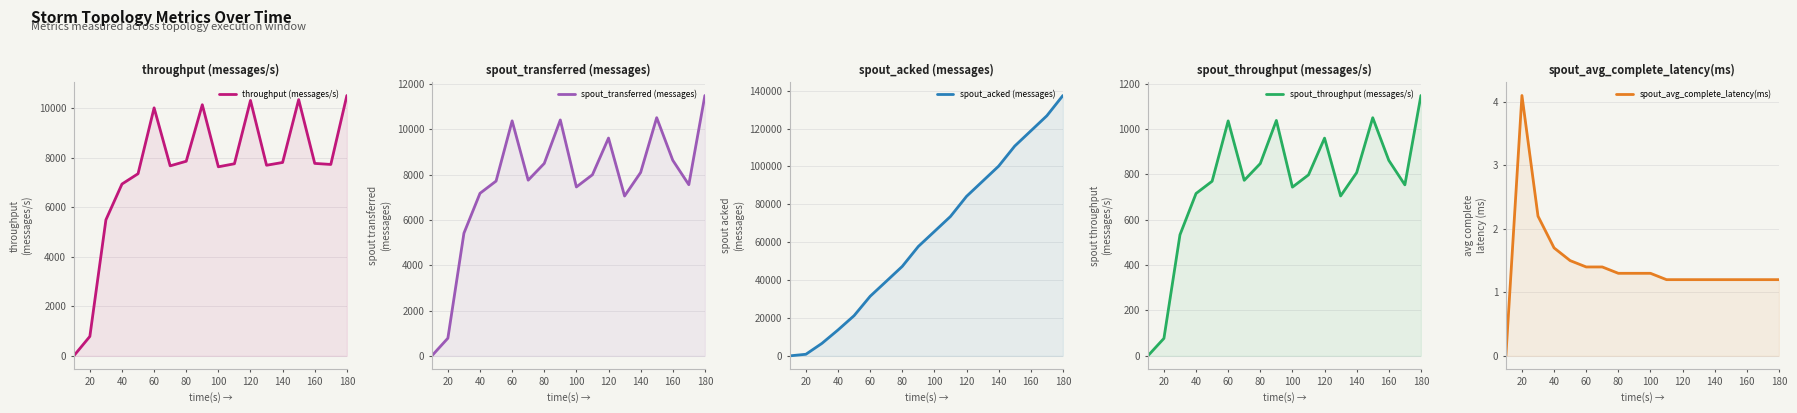

How many data points in spout_throughput (messages/s) are above 798?

8